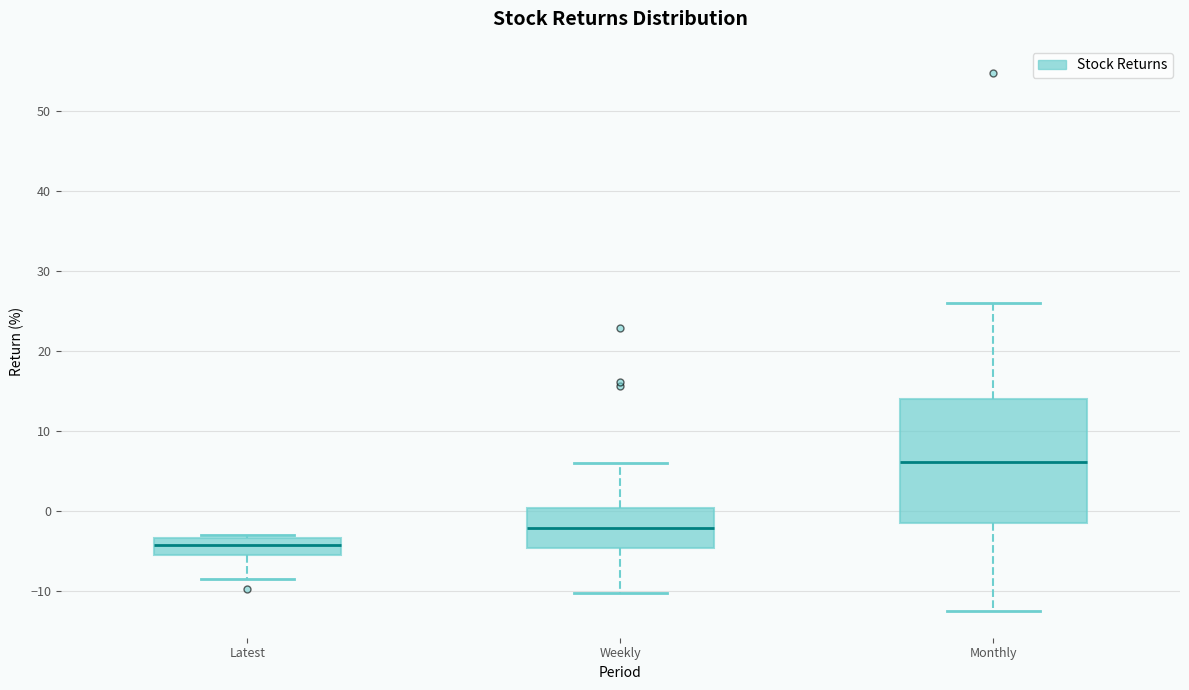

Reading left to right, transcribe this box plot: for each box, give where its median line is, the range the box spans, and where its two whiskers end, as read against the y-axis. The values are not printed on the chart, so give them approximately, as read against the axis.

Latest: median -4, box -5 to -3, whiskers -9 to -3 (just above the box's upper edge)
Weekly: median -2, box -5 to 0, whiskers -10 to 6
Monthly: median 6, box -1 to 14, whiskers -12 to 26